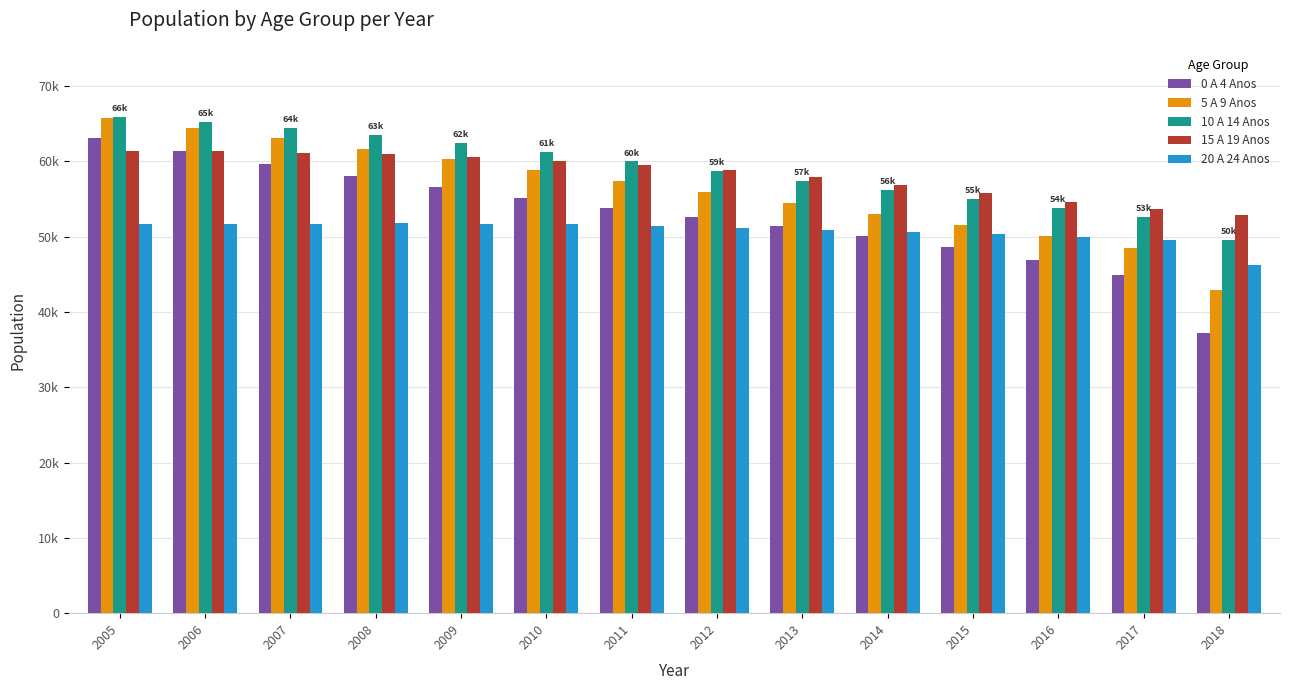

What is the sum of the 20 A 24 Anos values at 2005 and 2016?

101692